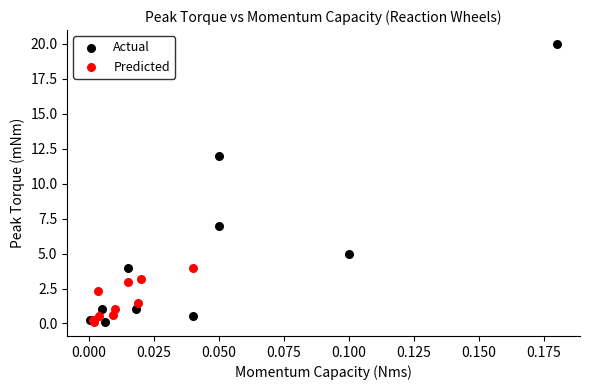

Which series has the largest Y range (max minus min)?

Actual